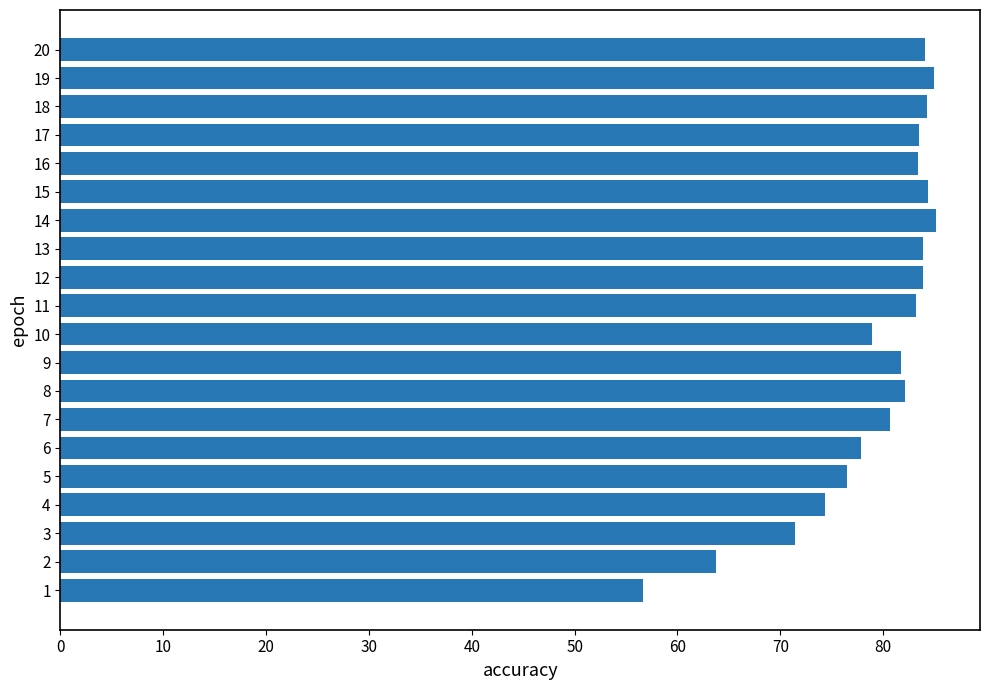

What is the average value?

79.2